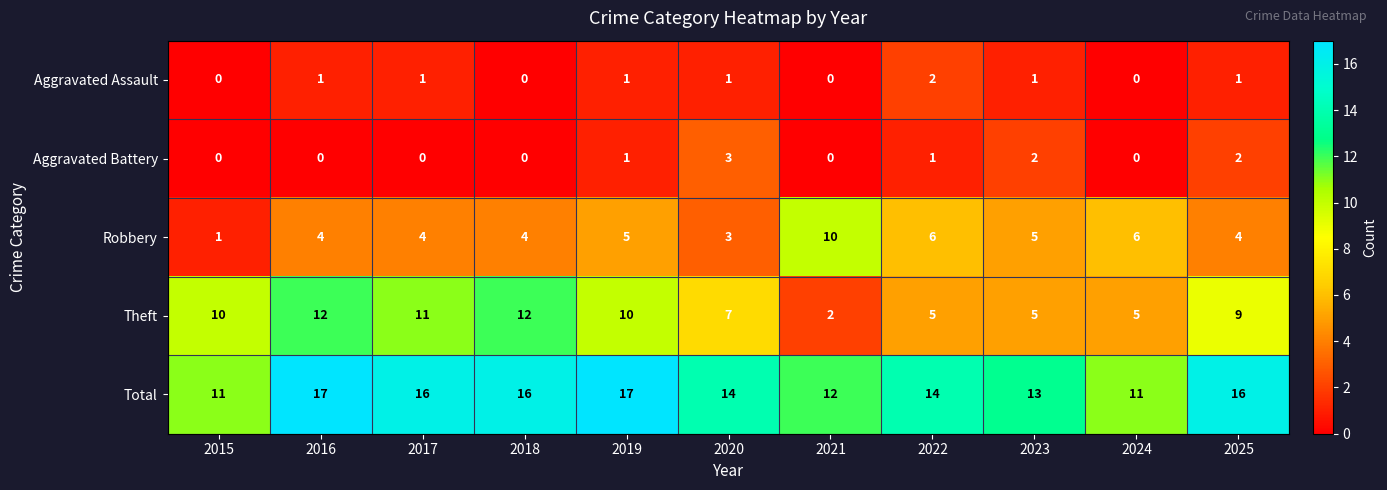

Is the value of Aggravated Assault at 2019 greater than the value of Robbery at 2017?

No